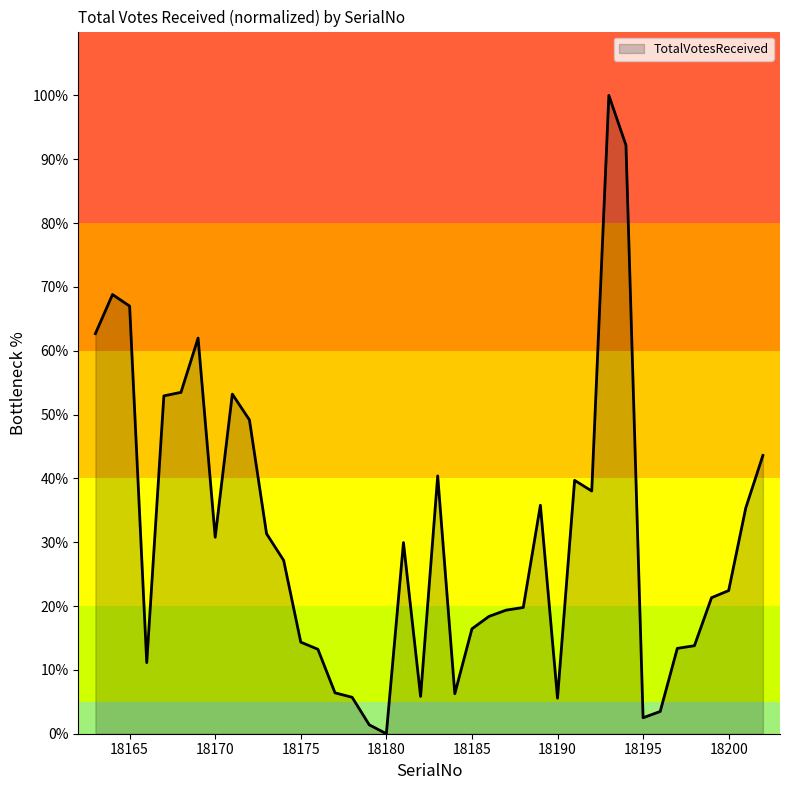

What is the difference between the maximum and minimum values?

100.0